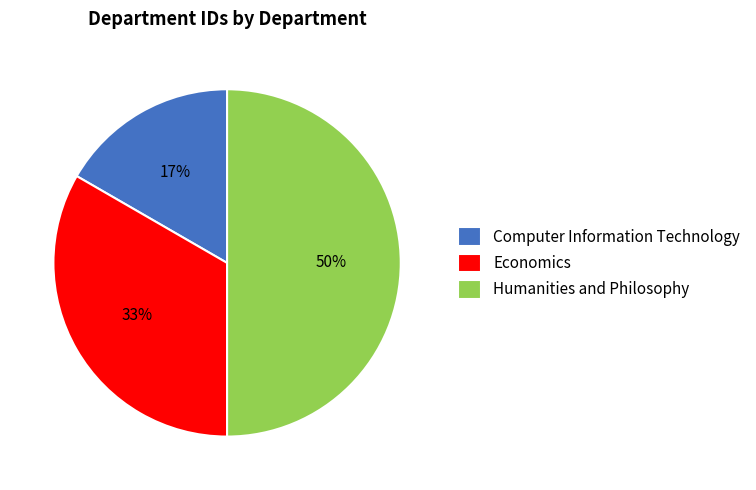

Rank the categories by value from lowest to highest.

Computer Information Technology, Economics, Humanities and Philosophy